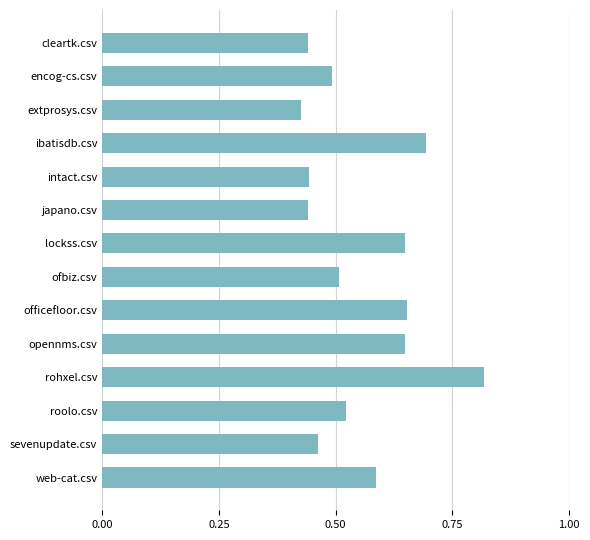

Which label corresponds to the smallest value in the chart?

extprosys.csv